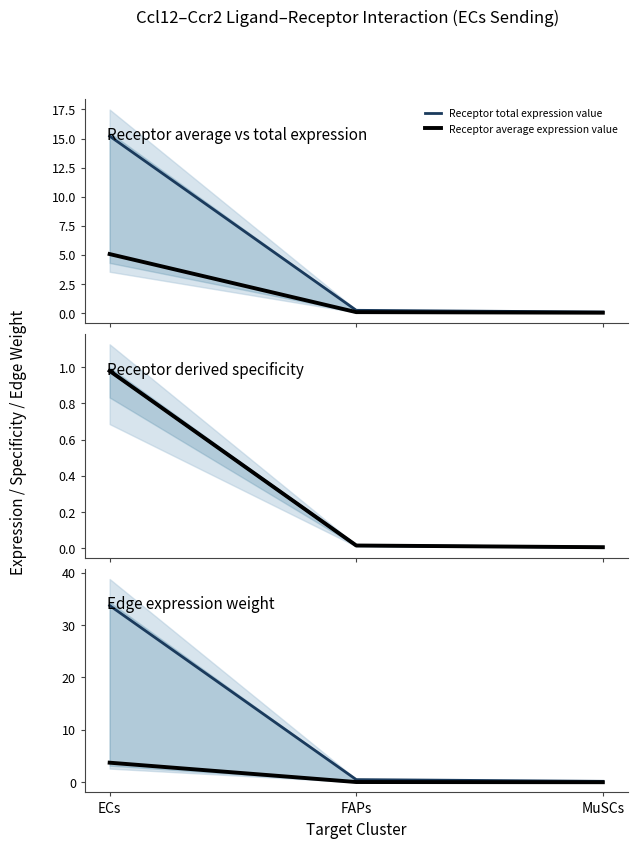

List the labels in order of Receptor derived specificity of total expression value value, largest first.

ECs, FAPs, MuSCs